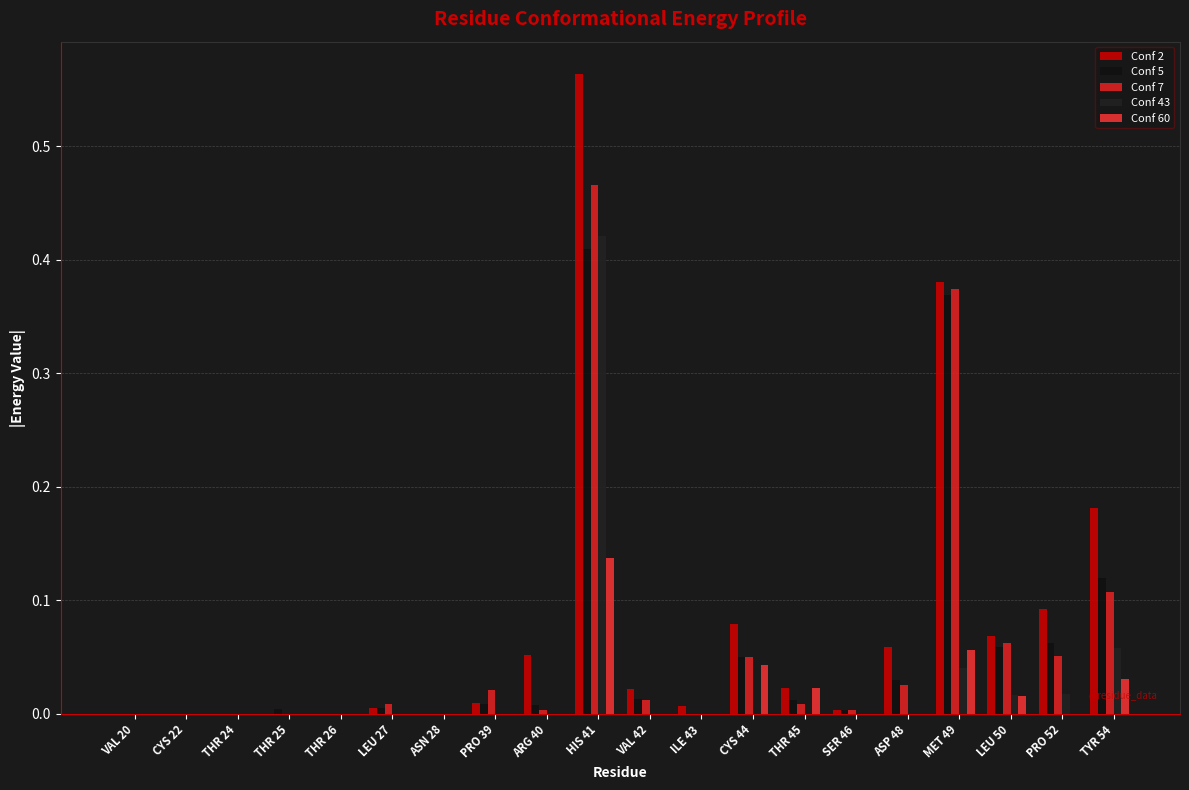

How many groups of bars are there?

20